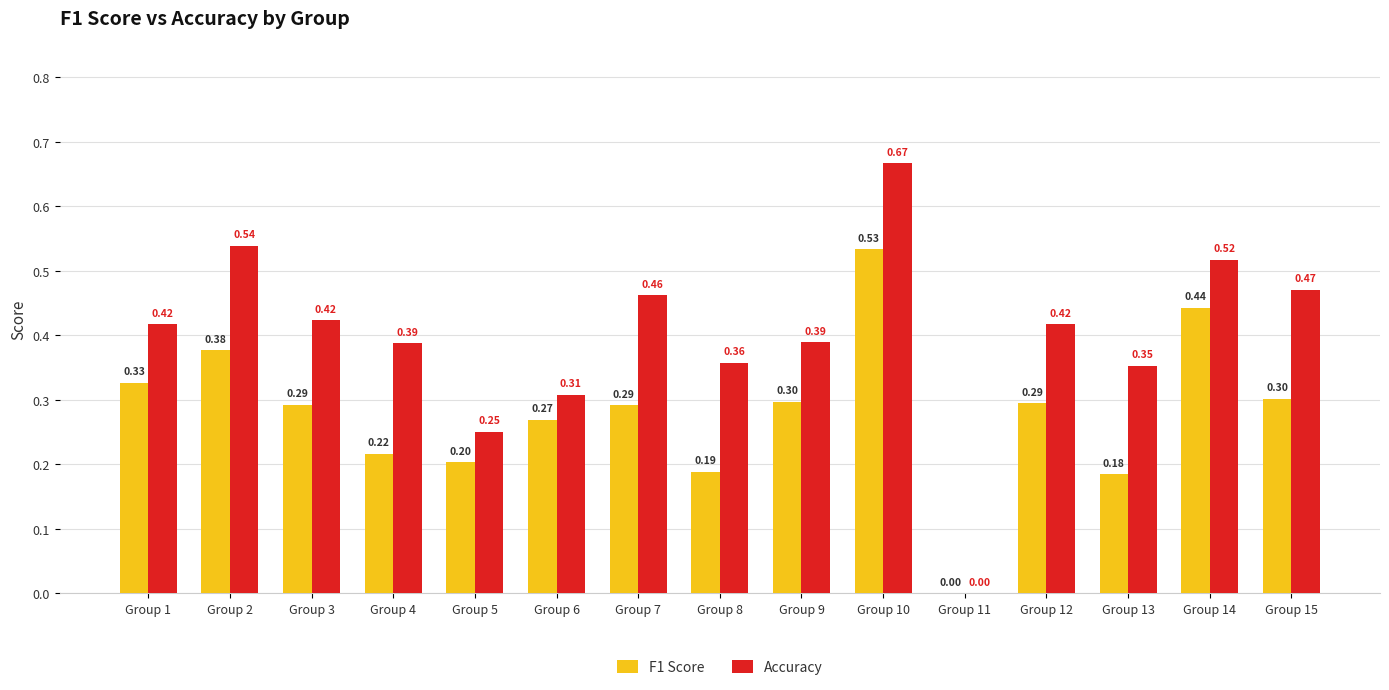

What is the sum of all Accuracy values?

6.0